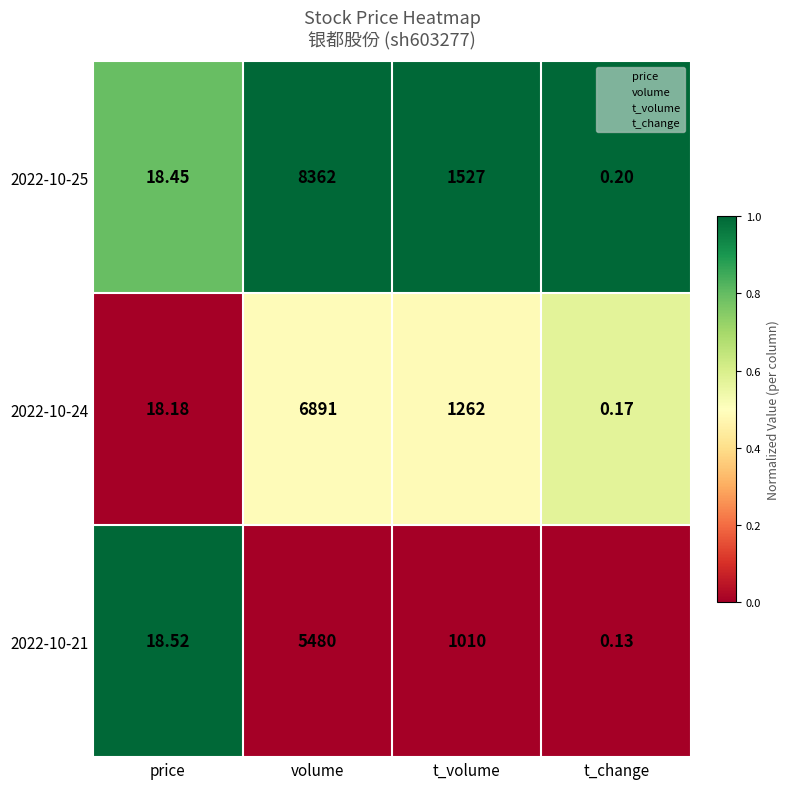

At which category is the sum across all series the highest?

volume